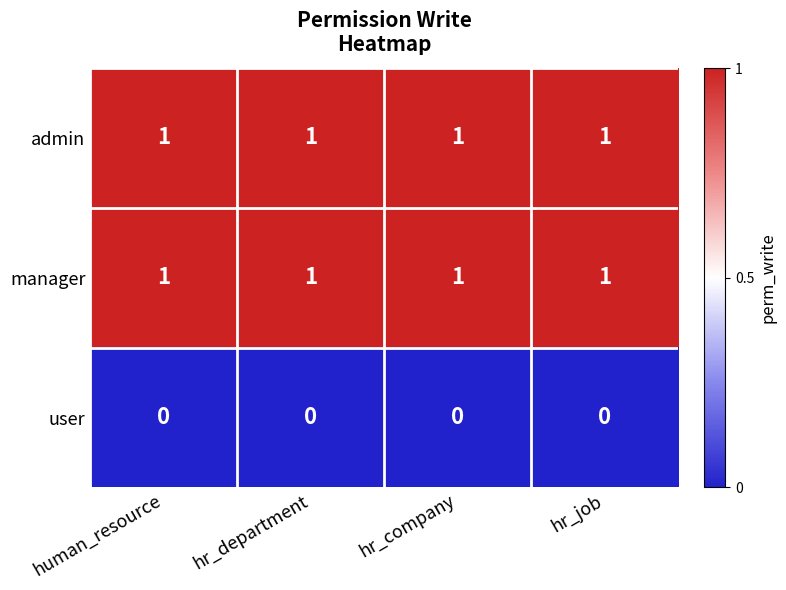

True or false: user has a value of 0 at human_resource.

True